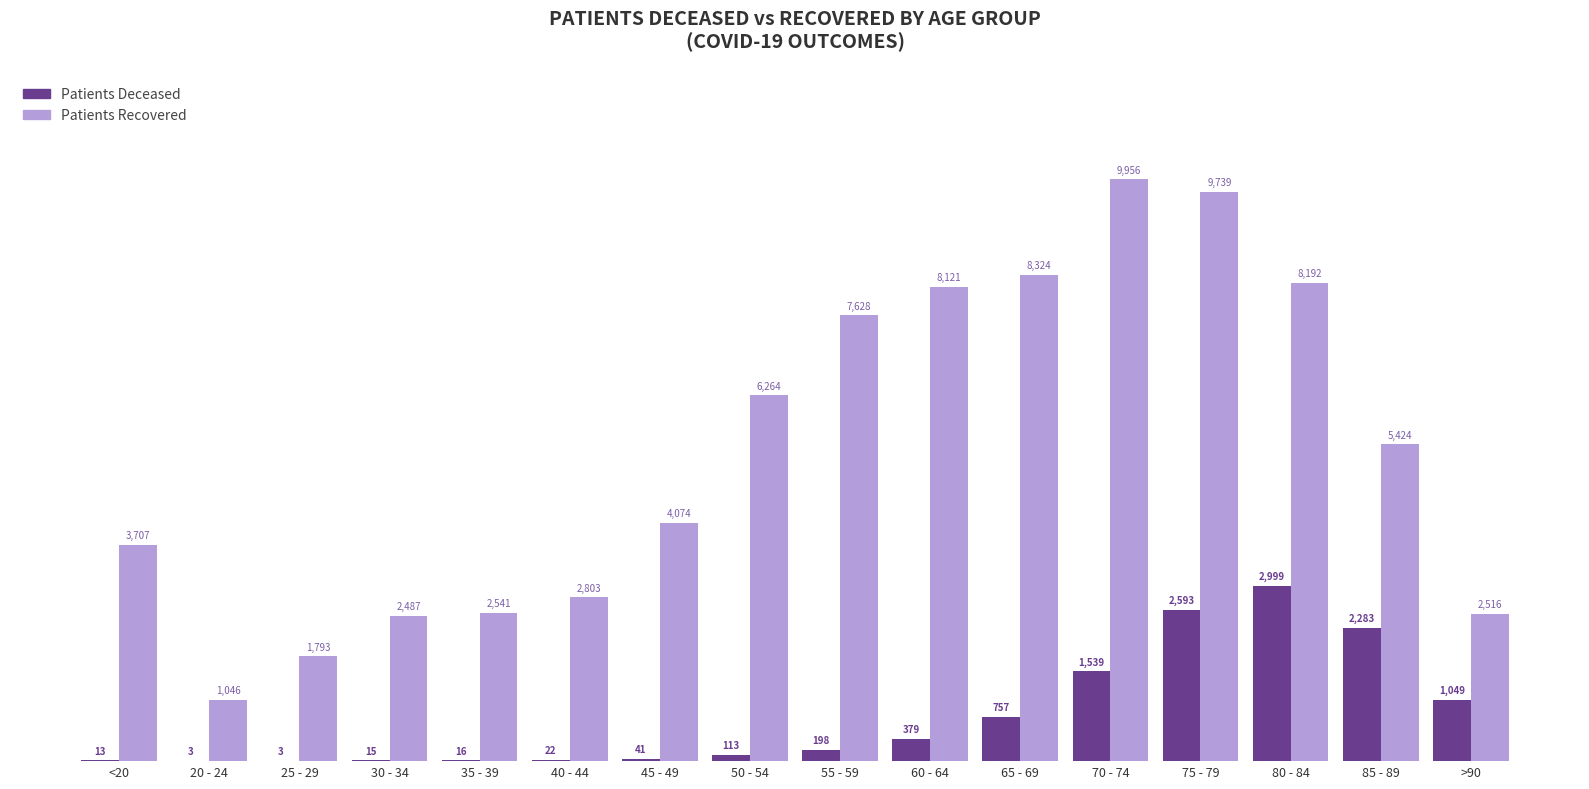

What is the greatest value displayed?

9956